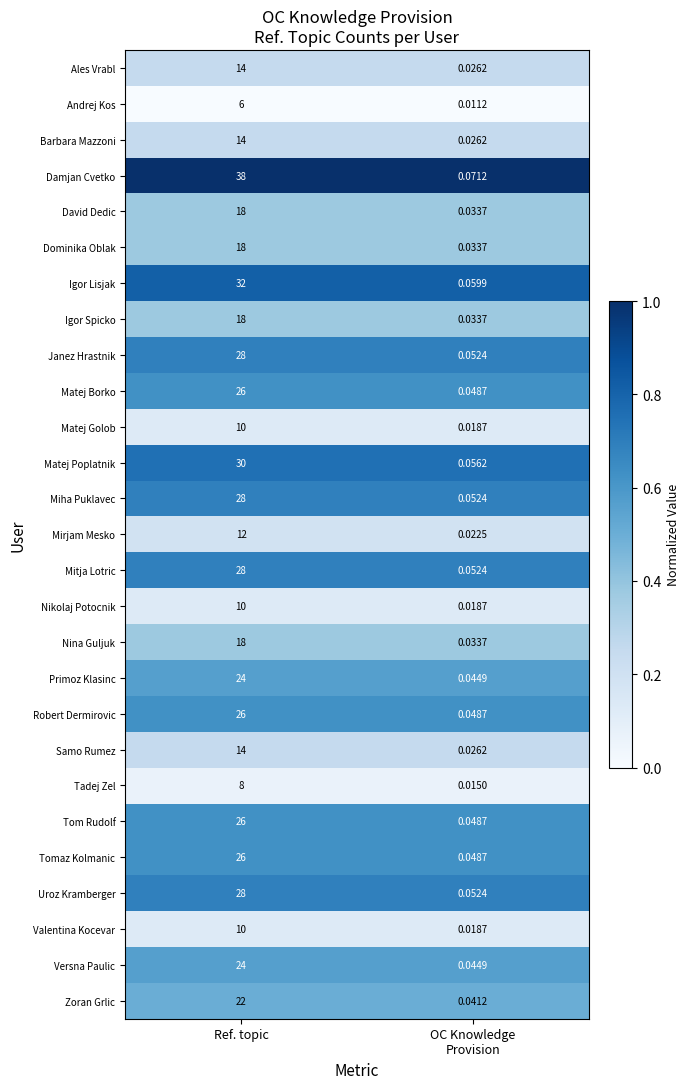

At how many categories does at least one series exceed 0?

2